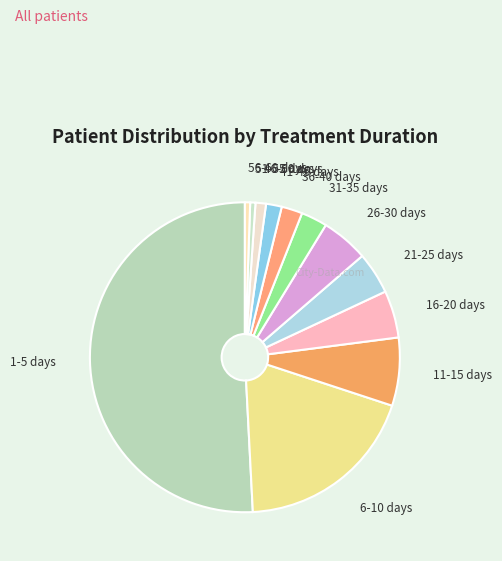

Is it true that 11-15 days is 7% of the pie?

True